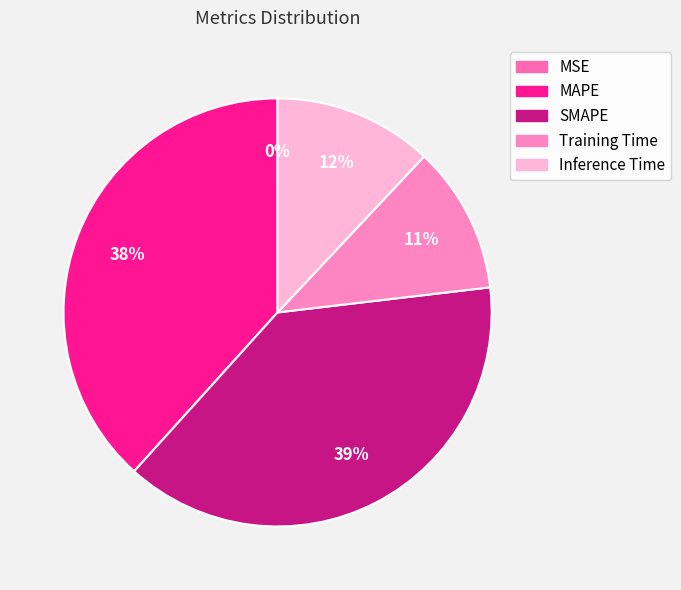

Rank the categories by value from highest to lowest.

SMAPE, MAPE, Inference Time, Training Time, MSE